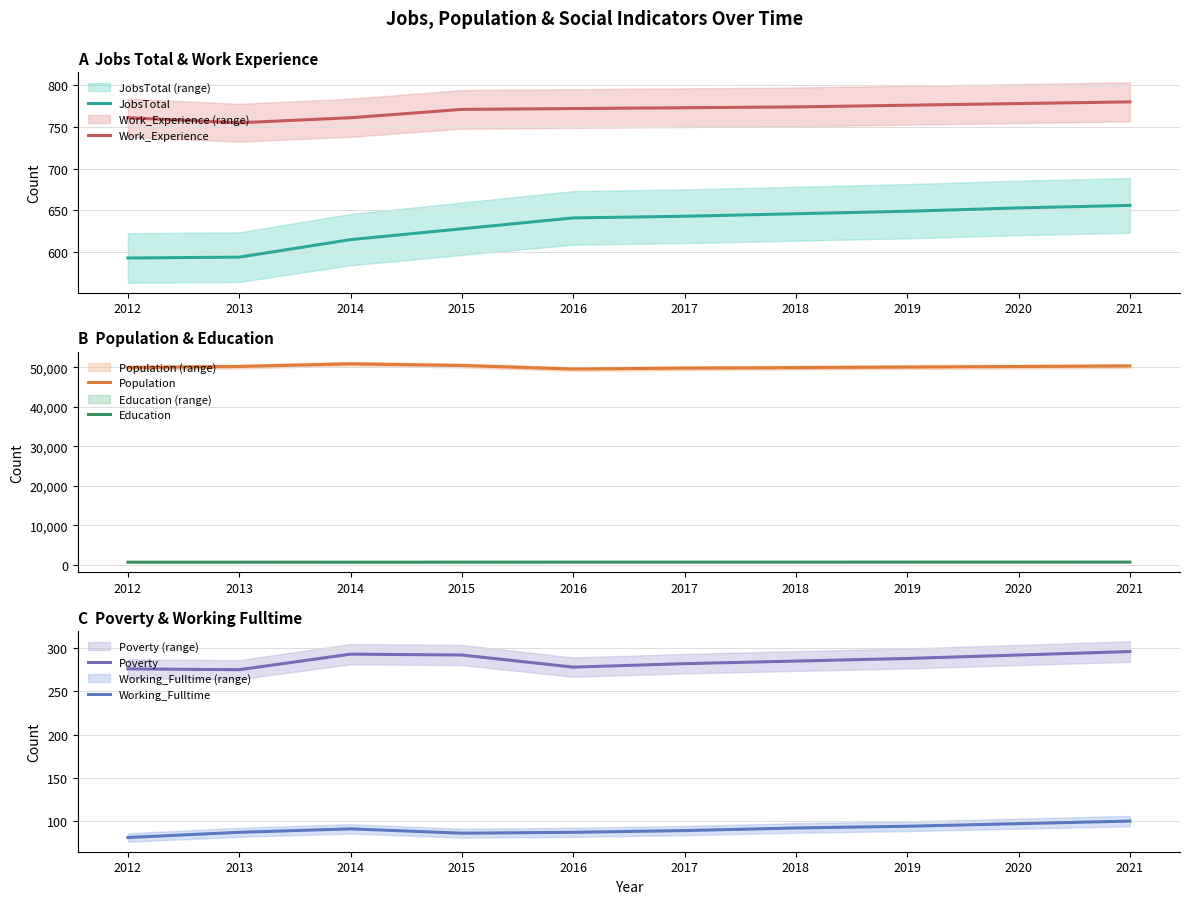

What is the difference between the second highest and minimum values in the JobsTotal series?

60